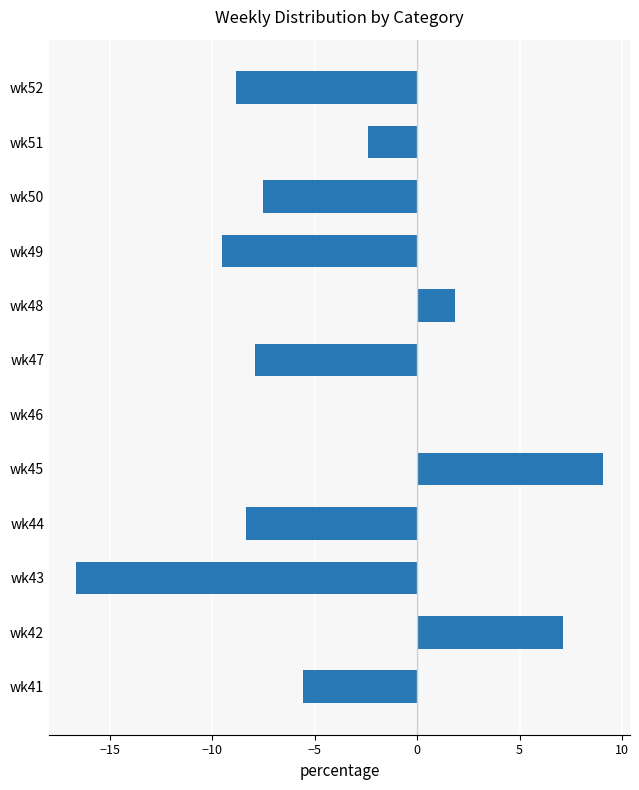

What is the sum of the values at wk42 and wk44?

-1.2